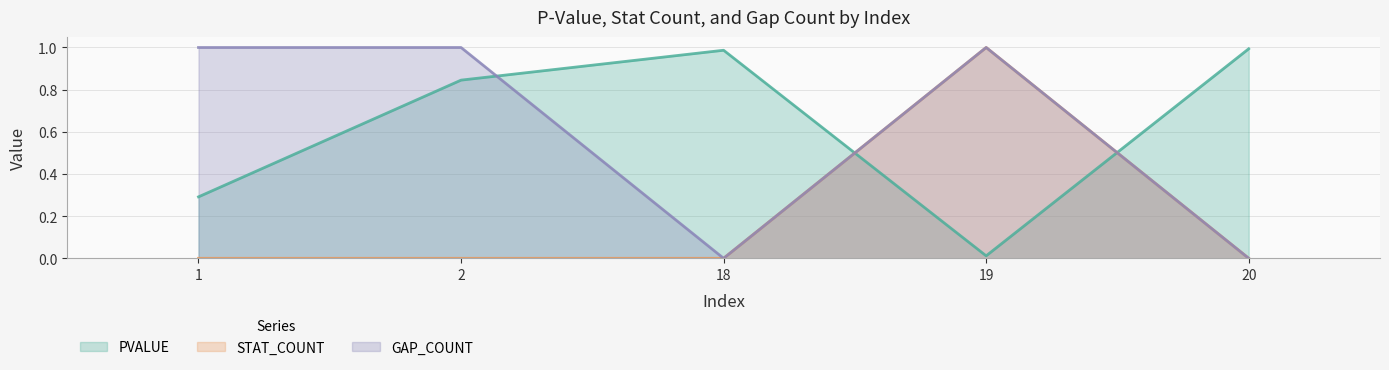

Which category has the highest value in the GAP_COUNT series?

1